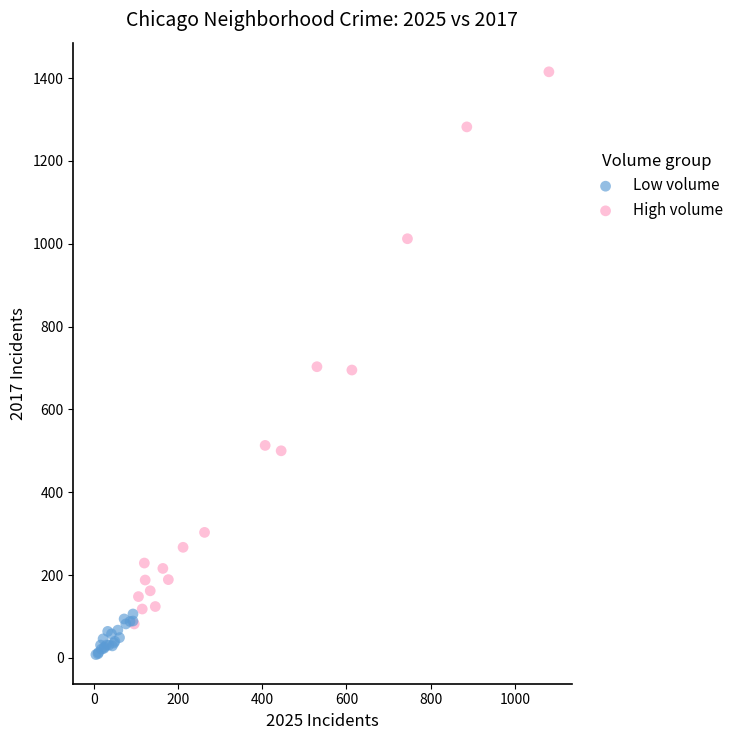

Which series contains the highest Y value?

High volume